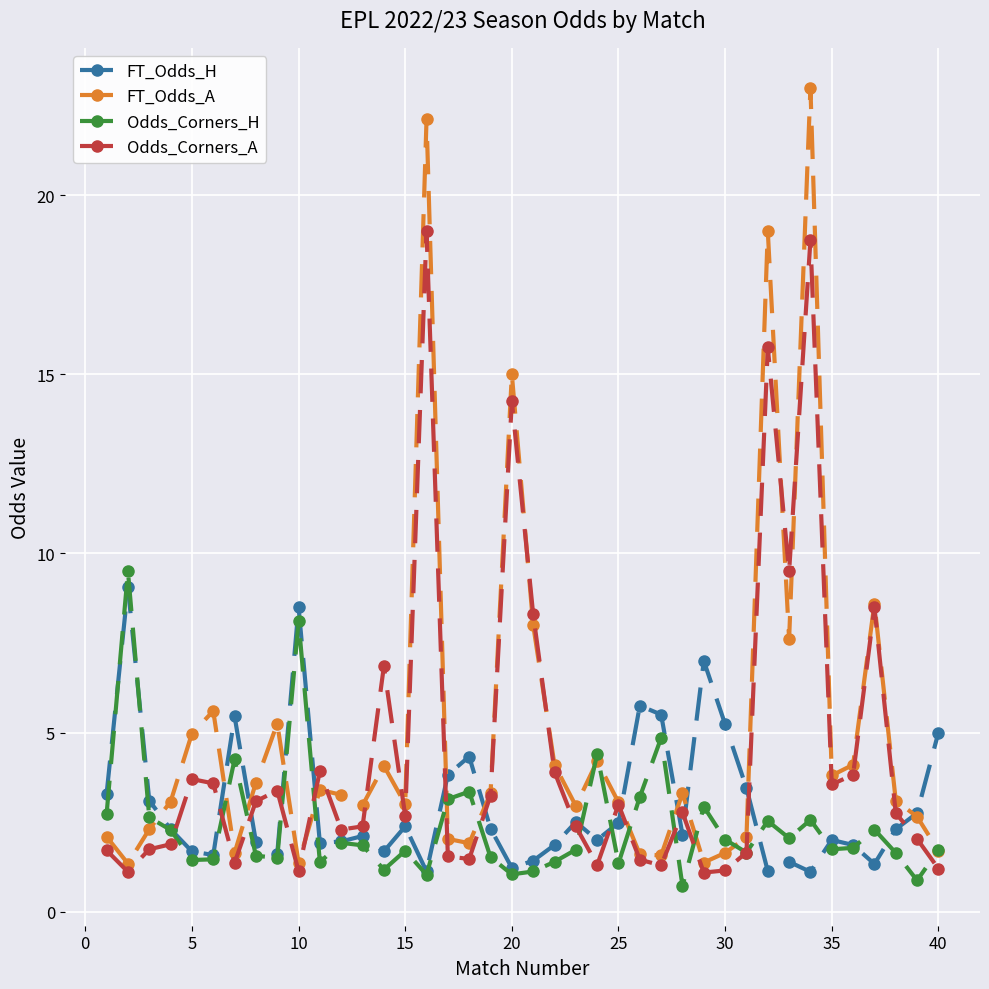

Which series has the widest spread of values?

FT_Odds_A